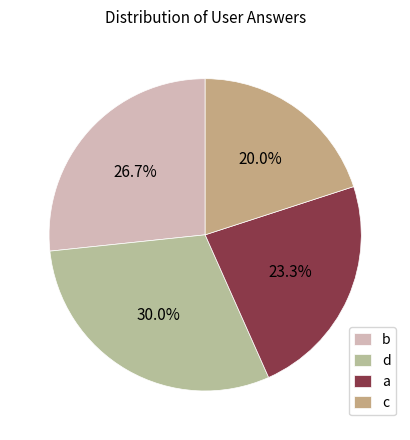

Do d and a together represent more than half of the pie?

Yes